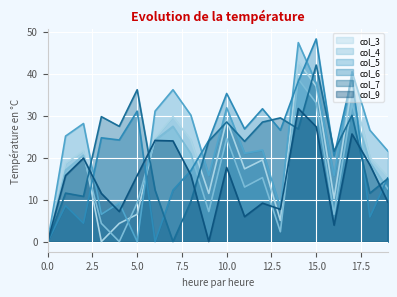

At which category is the sum across all series the highest?

14